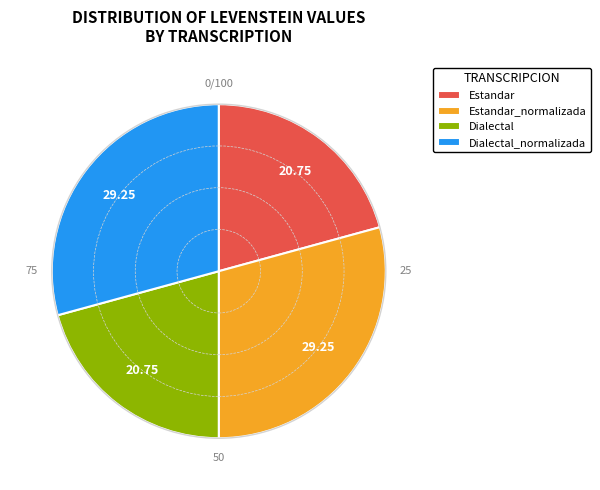

Is there any slice that represents more than half of the pie?

No